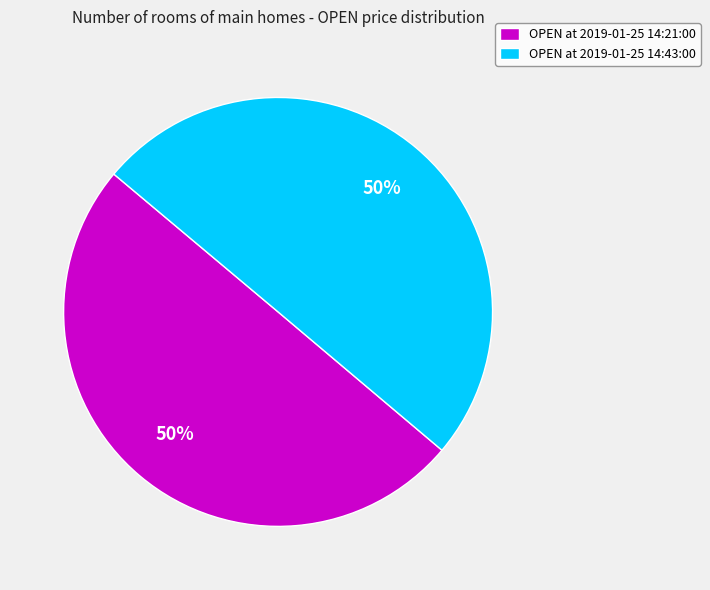

Is it true that OPEN at 2019-01-25 14:43:00 is 50% of the pie?

True